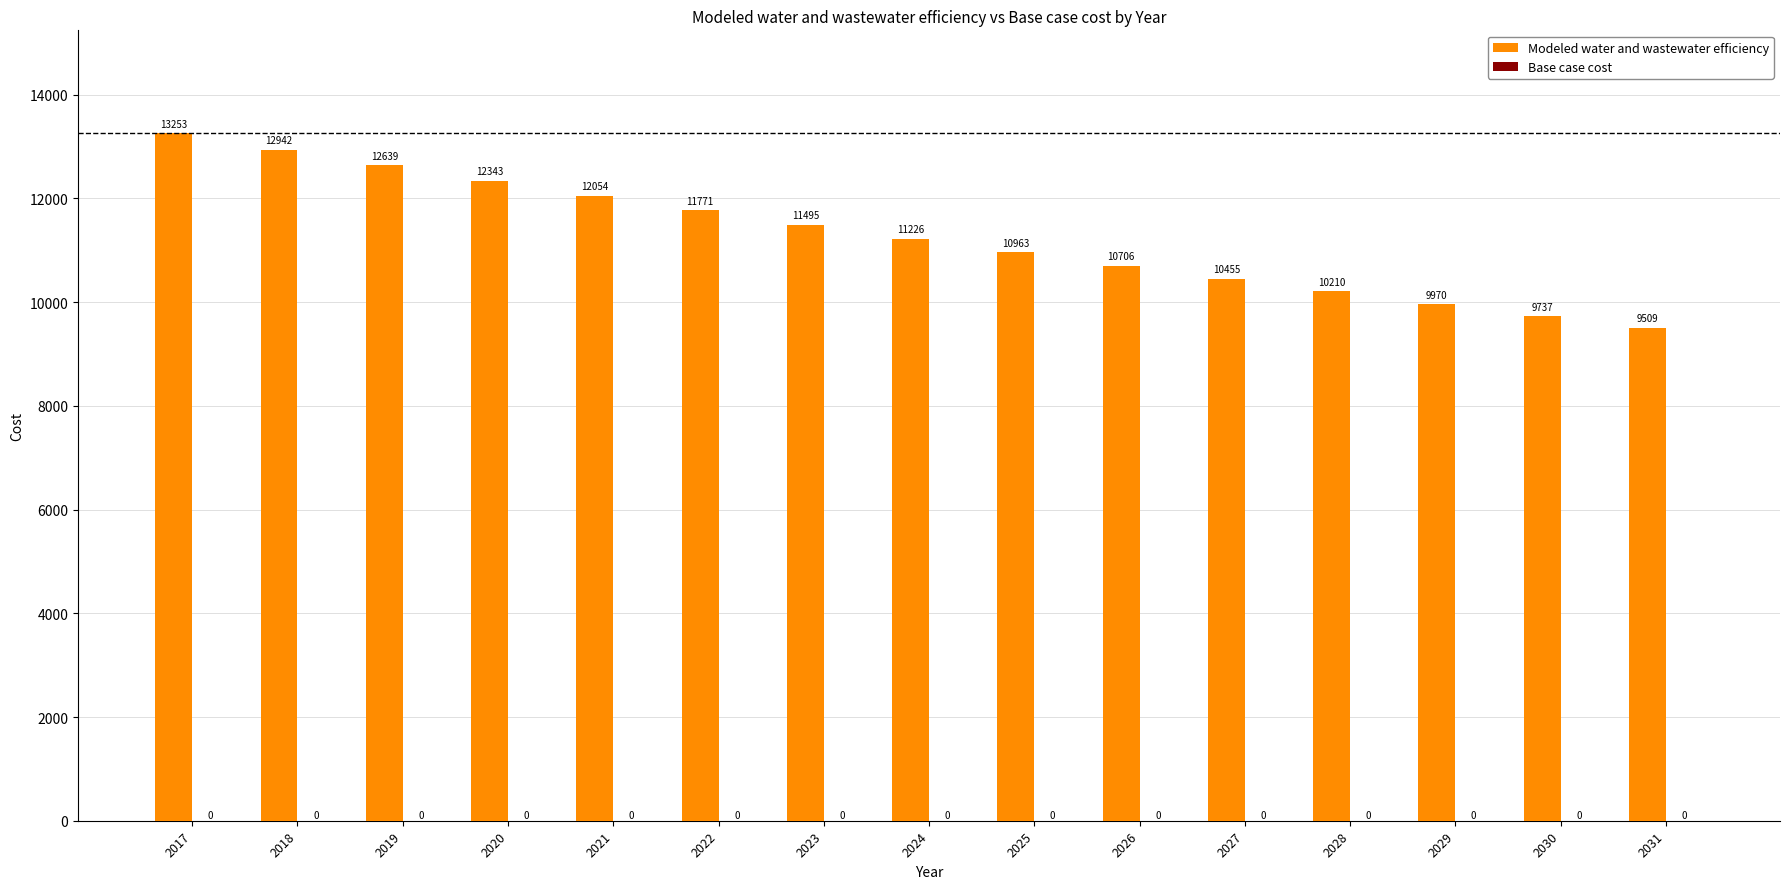

What value does the data have at 2028?

10209.8